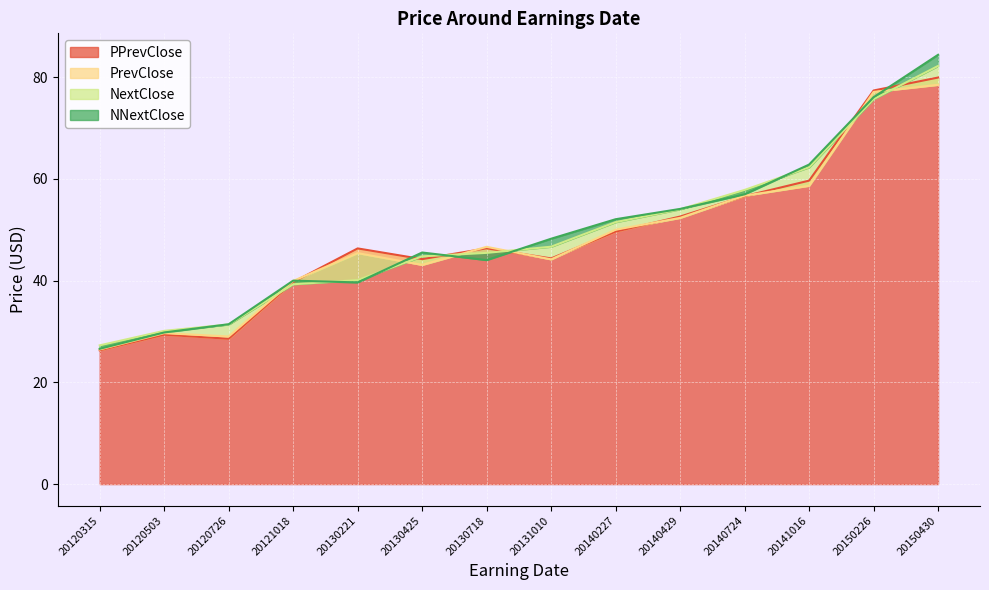

At which label does NNextClose first exceed 48?

20131010